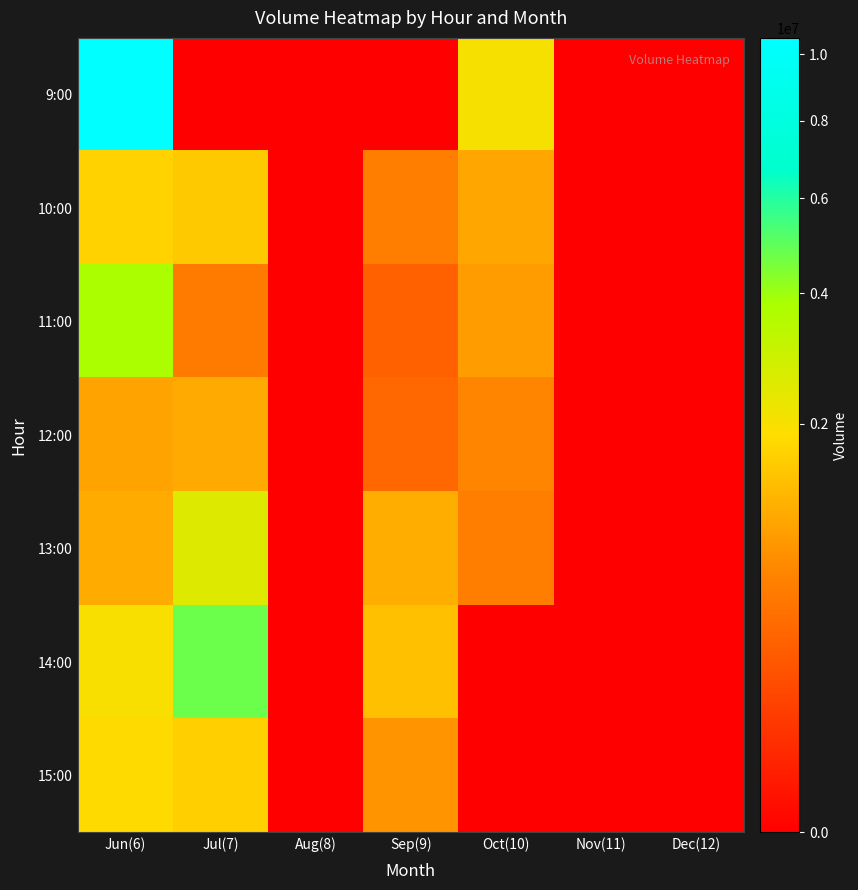

Reading right to left, what are all the values shown in this chart?

9:00: Dec(12)=0	Nov(11)=0	Oct(10)=2033185	Sep(9)=0	Aug(8)=0	Jul(7)=0	Jun(6)=10541428
10:00: Dec(12)=0	Nov(11)=0	Oct(10)=1033057	Sep(9)=562467	Aug(8)=0	Jul(7)=1536242	Jun(6)=1671655
11:00: Dec(12)=0	Nov(11)=0	Oct(10)=902557	Sep(9)=286895	Aug(8)=0	Jul(7)=535245	Jun(6)=3794073
12:00: Dec(12)=0	Nov(11)=0	Oct(10)=641904	Sep(9)=348418	Aug(8)=0	Jul(7)=1072993	Jun(6)=992600
13:00: Dec(12)=0	Nov(11)=0	Oct(10)=559814	Sep(9)=1126037	Aug(8)=0	Jul(7)=2502257	Jun(6)=1086890
14:00: Dec(12)=0	Nov(11)=0	Oct(10)=0	Sep(9)=1393118	Aug(8)=0	Jul(7)=4748575	Jun(6)=1960996
15:00: Dec(12)=0	Nov(11)=0	Oct(10)=0	Sep(9)=806452	Aug(8)=0	Jul(7)=1633078	Jun(6)=1815417